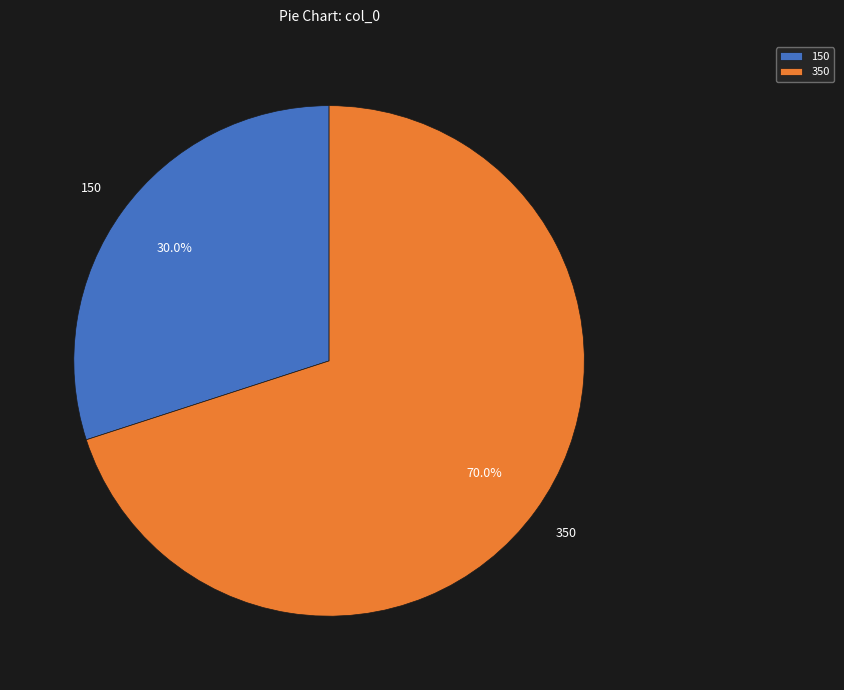

How many segments does this pie chart have?

2